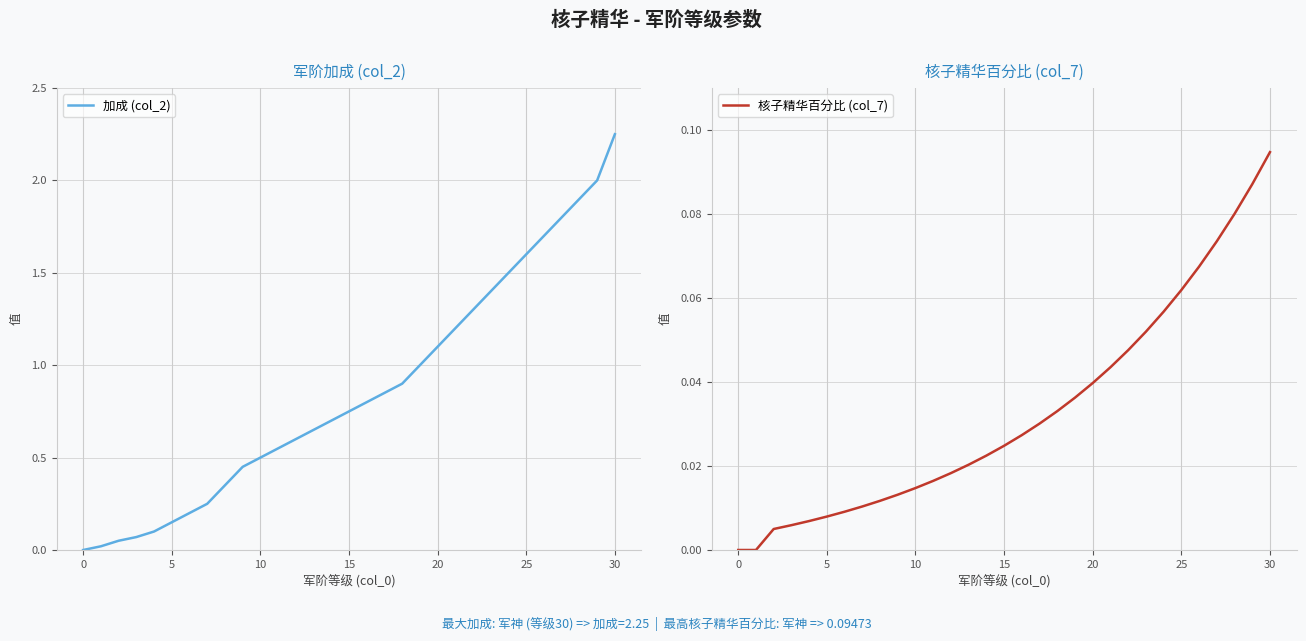

True or false: 加成 (col_2) and 核子精华百分比 (col_7) intersect in this chart.

False